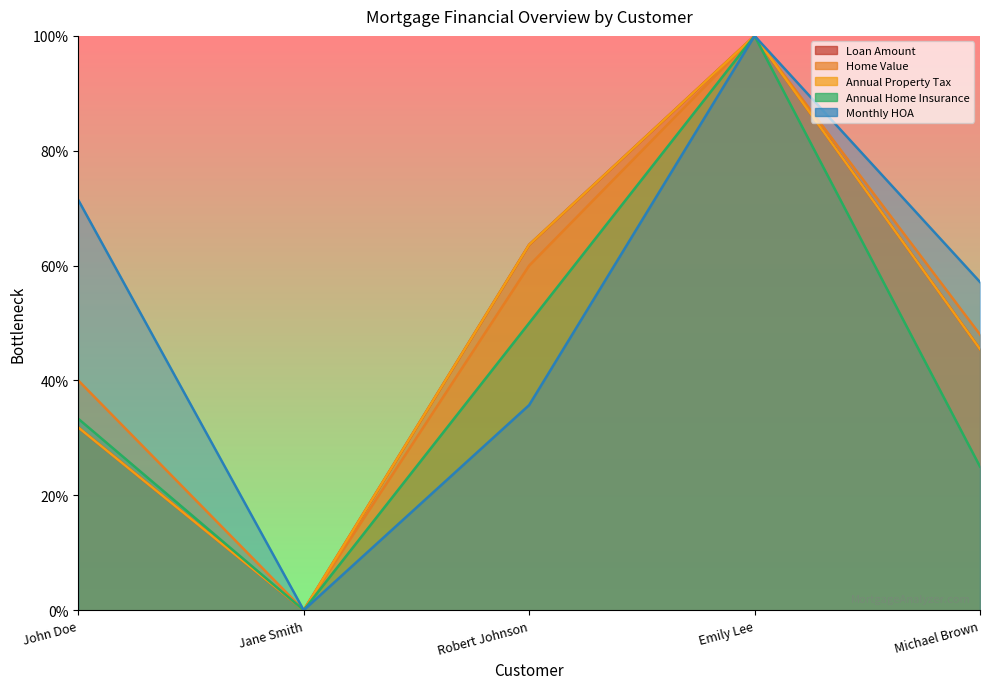

What is the value of the Annual Property Tax point at the 4th from the left?

1.0